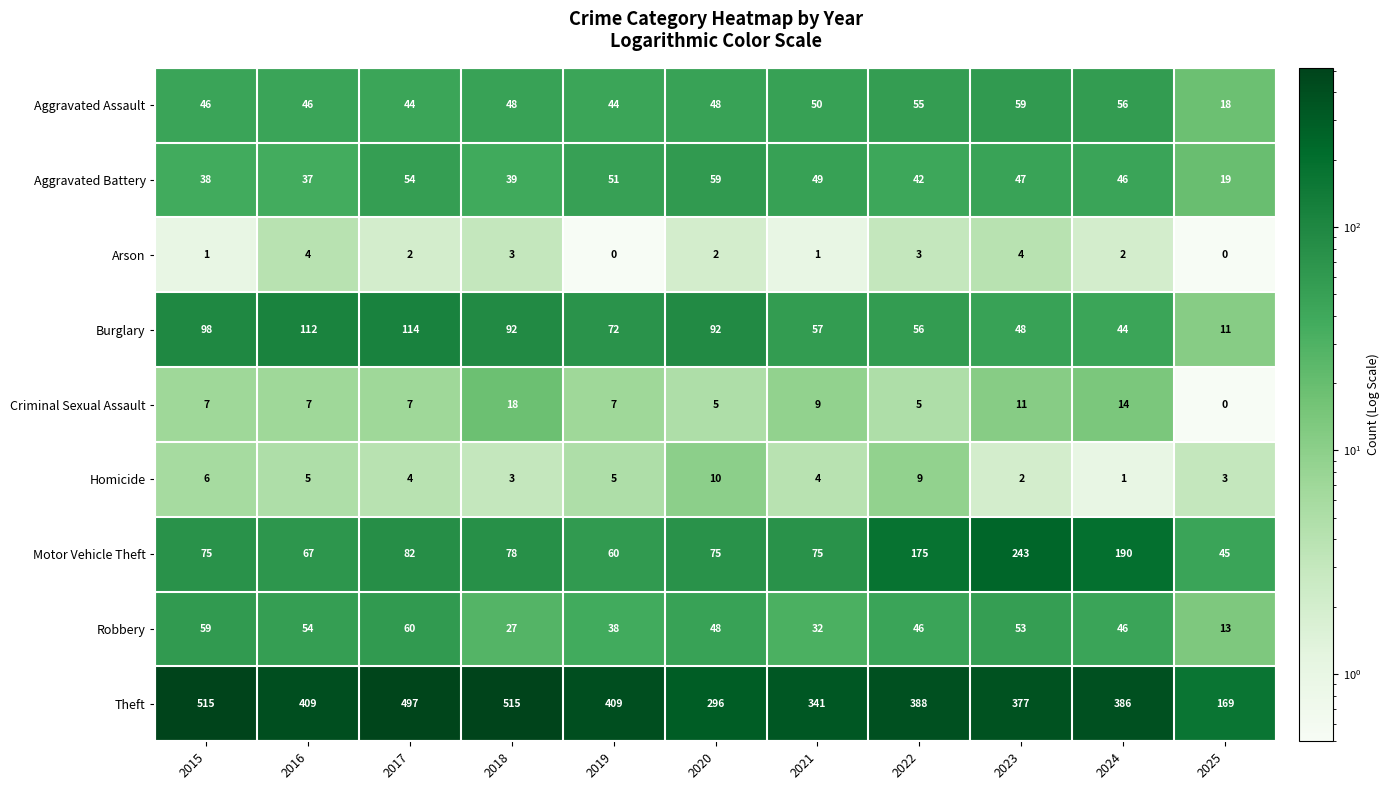

What is the total value across all series at 2015?

845